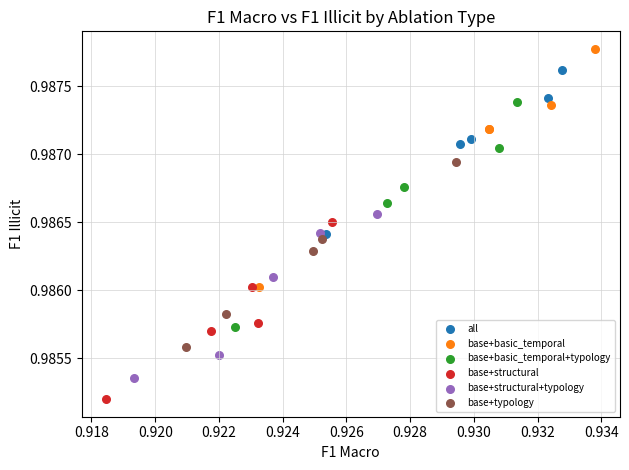

Which series contains the highest Y value?

base+basic_temporal